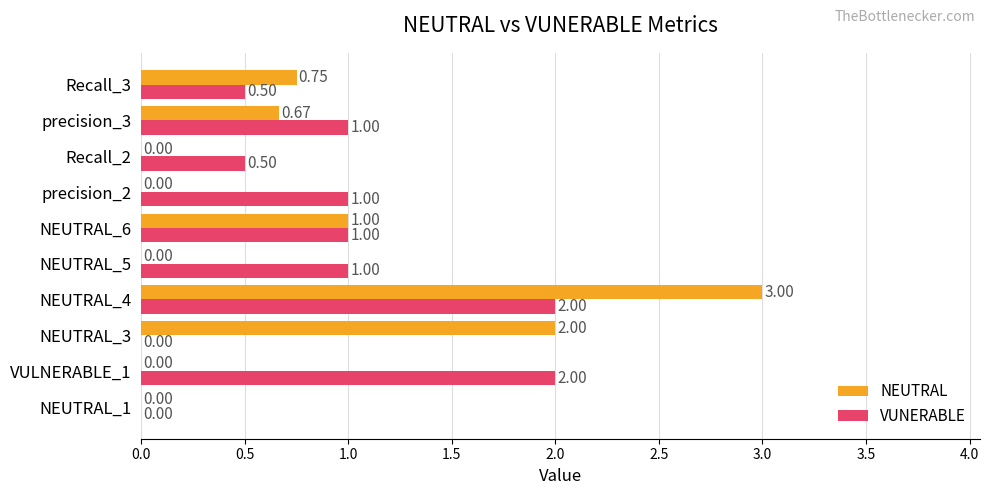

Which series changed the most between NEUTRAL_5 and precision_3?

NEUTRAL